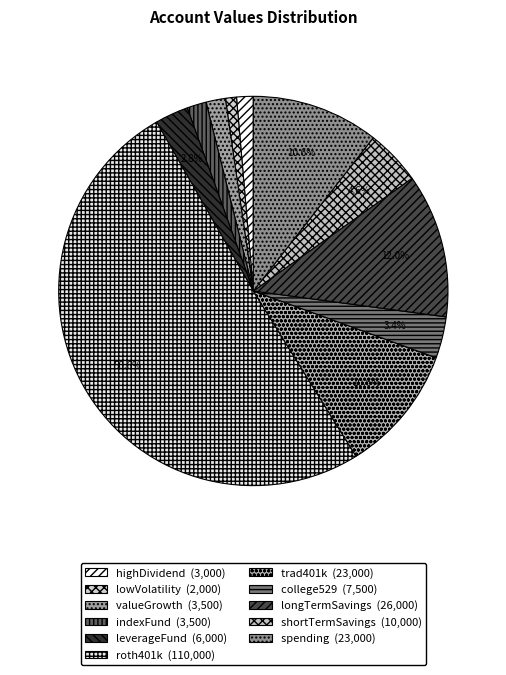

Which category accounts for the majority?

roth401k